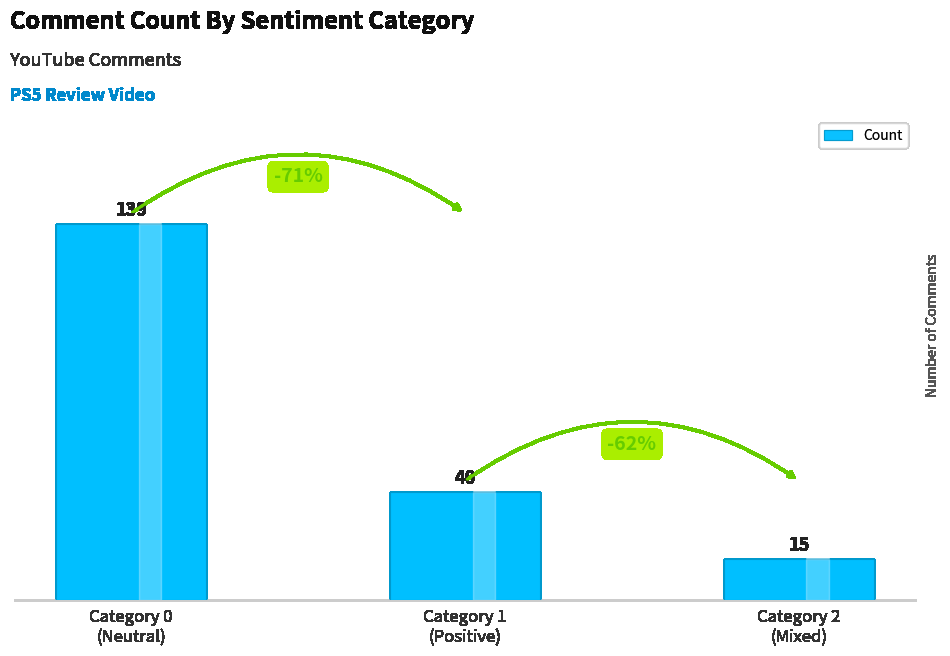

What is the label of the 3rd bar from the right?

Category 0
(Neutral)